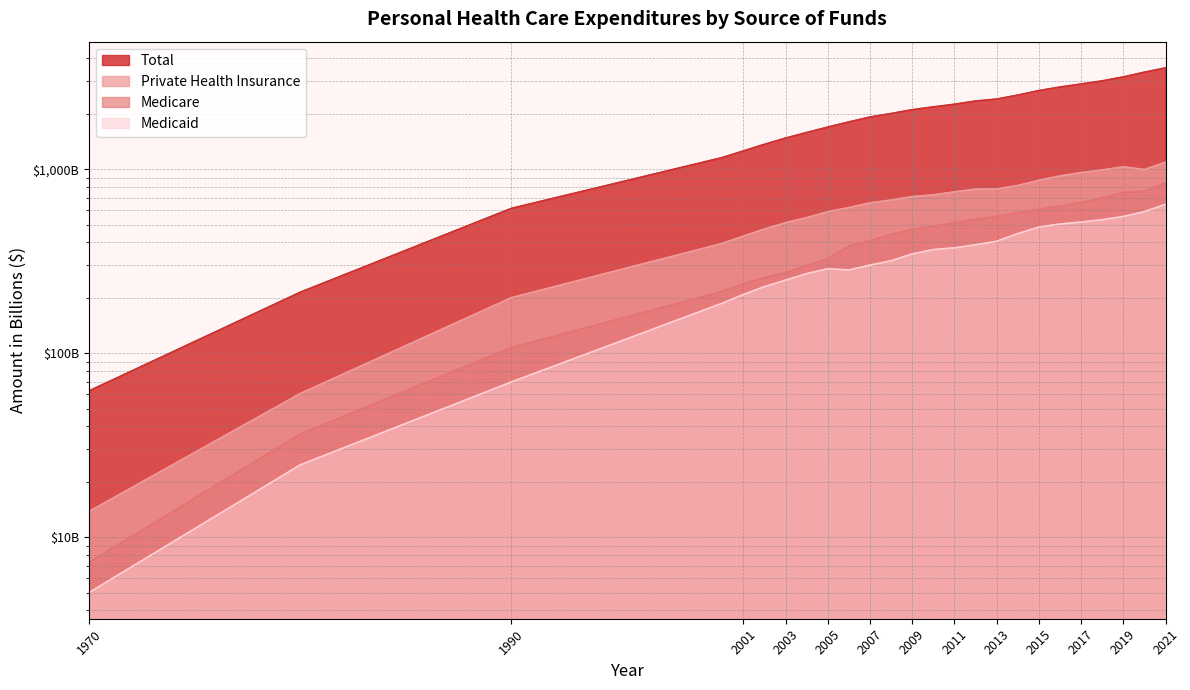

How many distinct data groups are displayed?

4